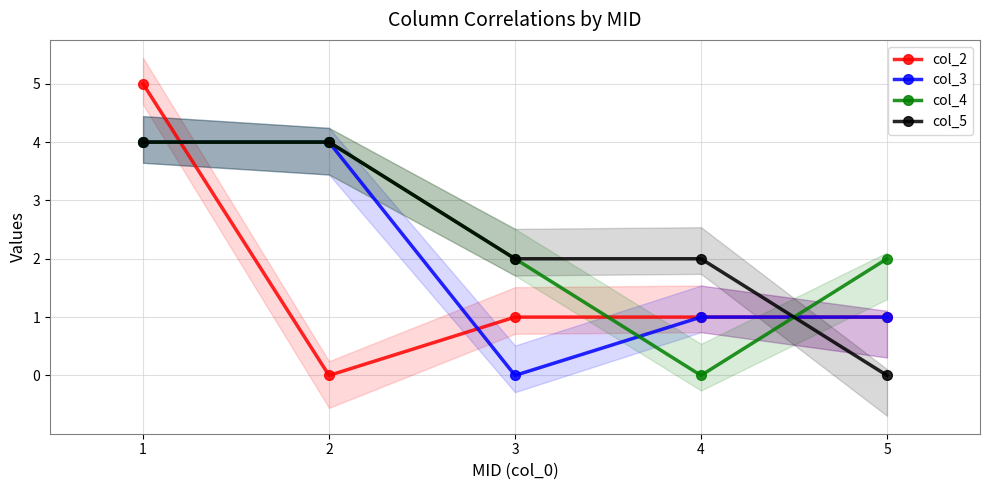

The col_5 series shows 0 at 5. True or false?

True